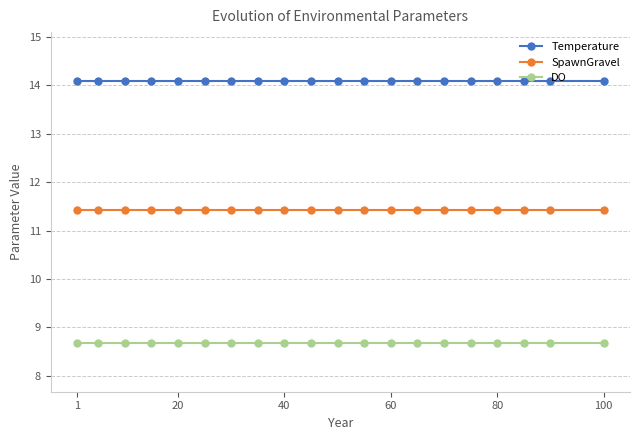

What is the sum of all Temperature values?

282.0